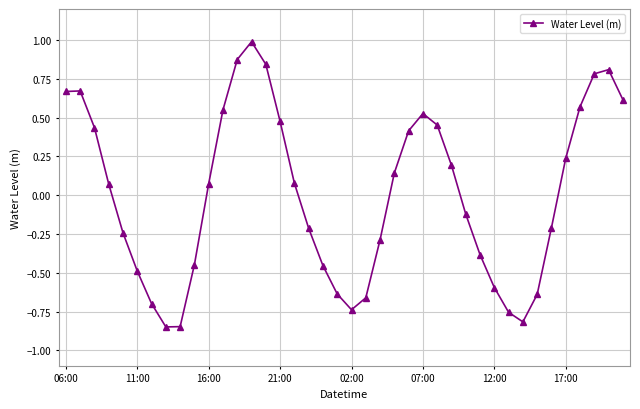

True or false: the data has more than 0 interior local peaks.

True